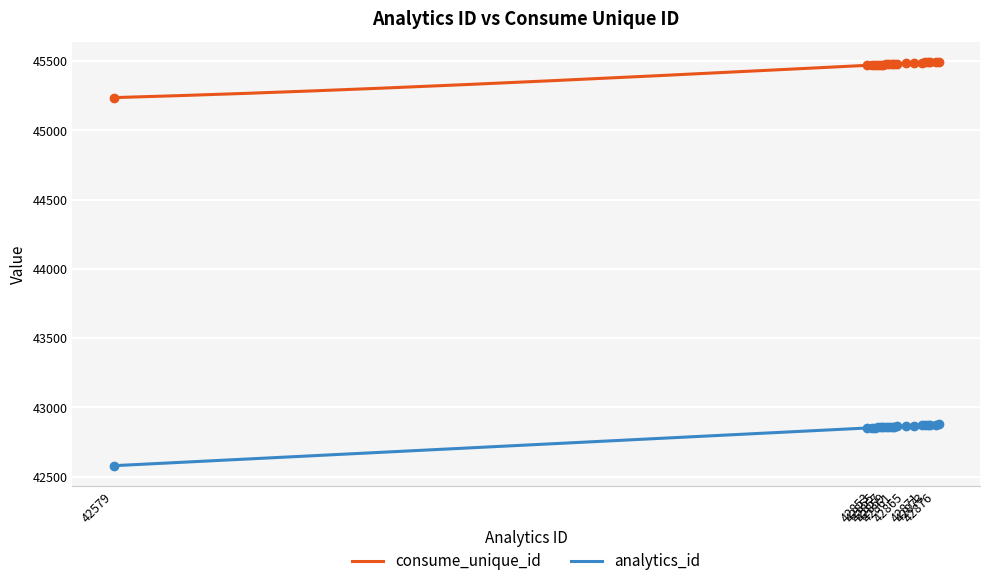

Reading left to right, list all the values displayed in this chart.

consume_unique_id: 42579=45237	42851=45470	42853=45472	42854=45473	42855=45474	42856=45475	42857=45476	42858=45477	42859=45478	42860=45479	42861=45480	42862=45481	42865=45484	42868=45487	42871=45490	42872=45491	42873=45492	42874=45493	42876=45495	42877=45496
analytics_id: 42579=42579	42851=42851	42853=42853	42854=42854	42855=42855	42856=42856	42857=42857	42858=42858	42859=42859	42860=42860	42861=42861	42862=42862	42865=42865	42868=42868	42871=42871	42872=42872	42873=42873	42874=42874	42876=42876	42877=42877